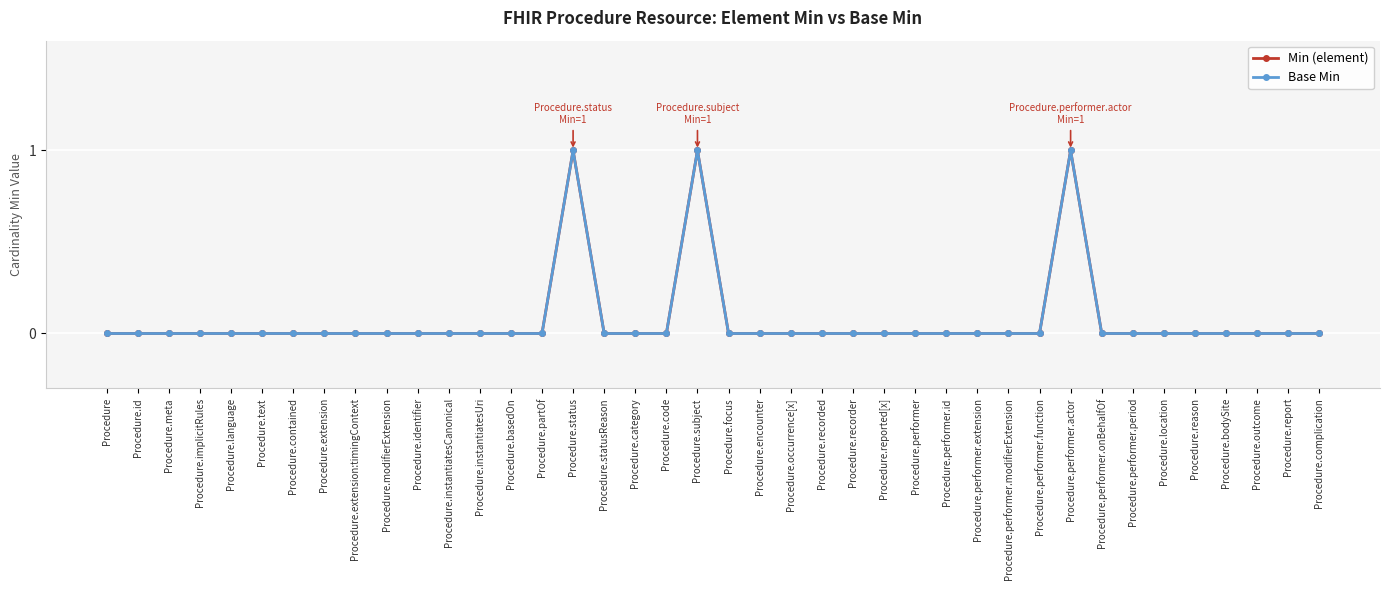

Is this an area chart (filled region under the line)?

No